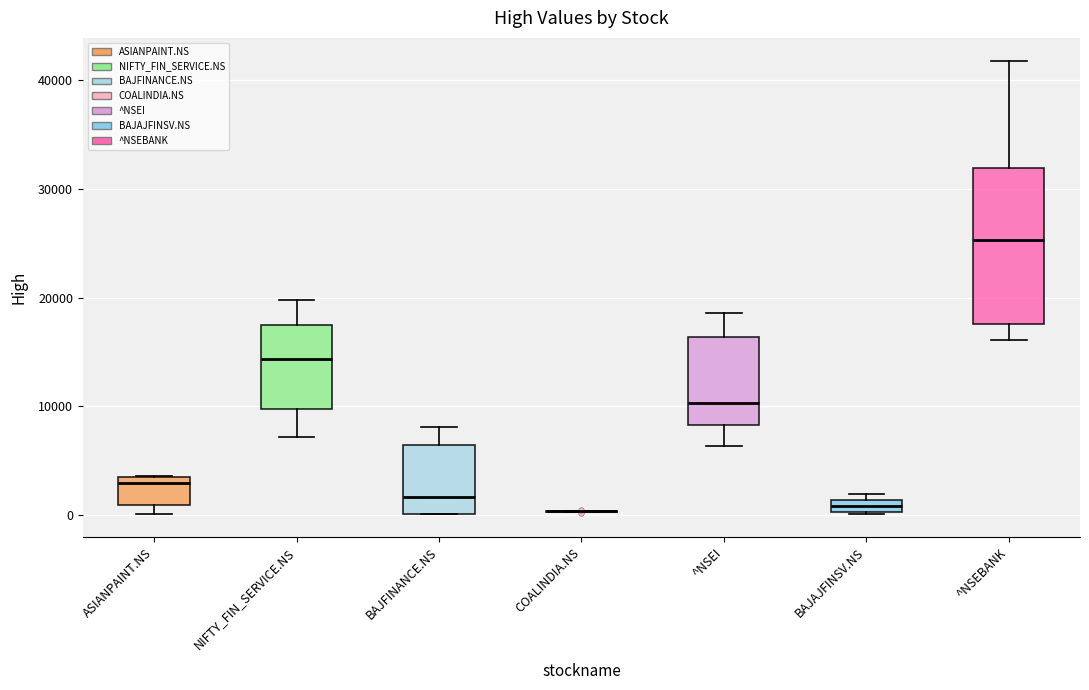

Comparing the boxes themselves (not the whiskers), which one is the tallest?

^NSEBANK